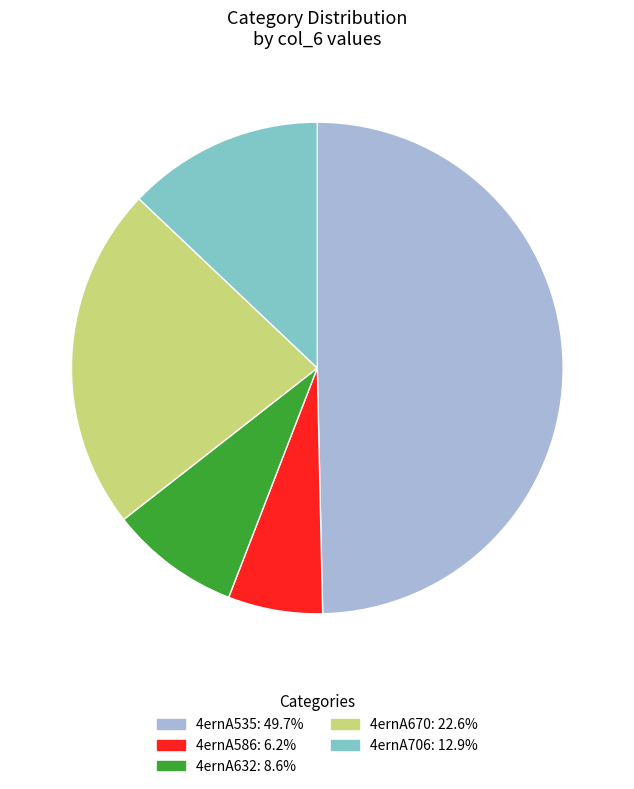

Is the sum of 4ernA706: 12.9% and 4ernA586: 6.2% greater than half?

No